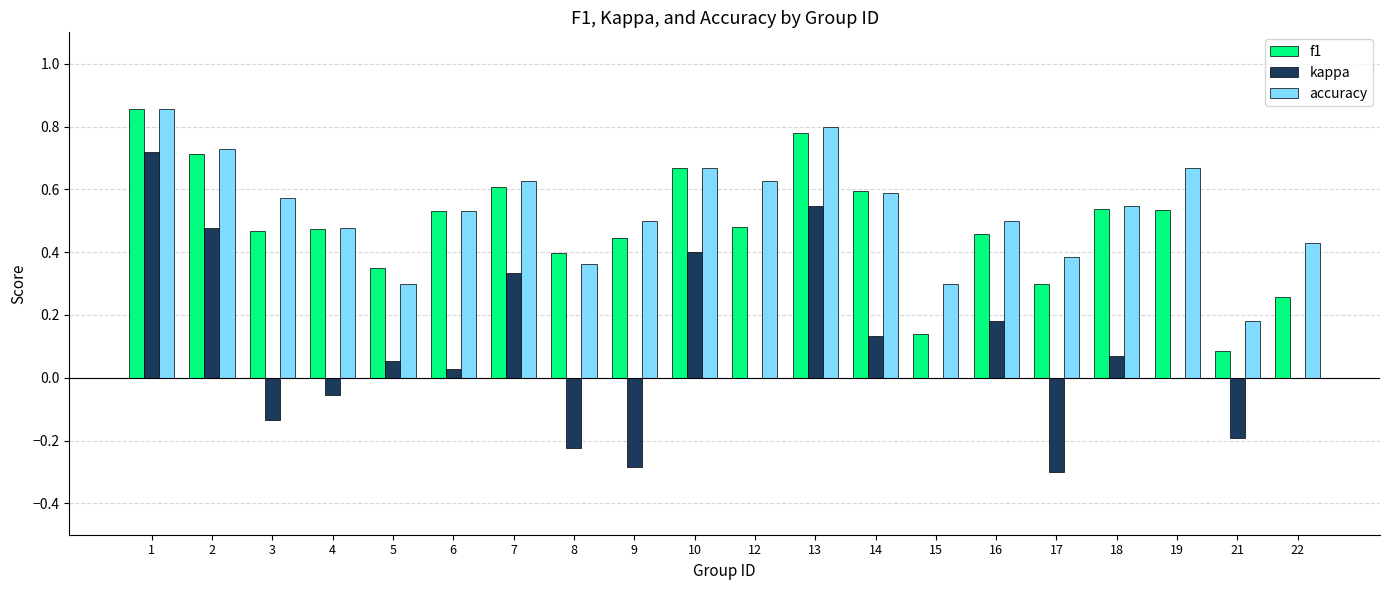

How many distinct data groups are displayed?

3